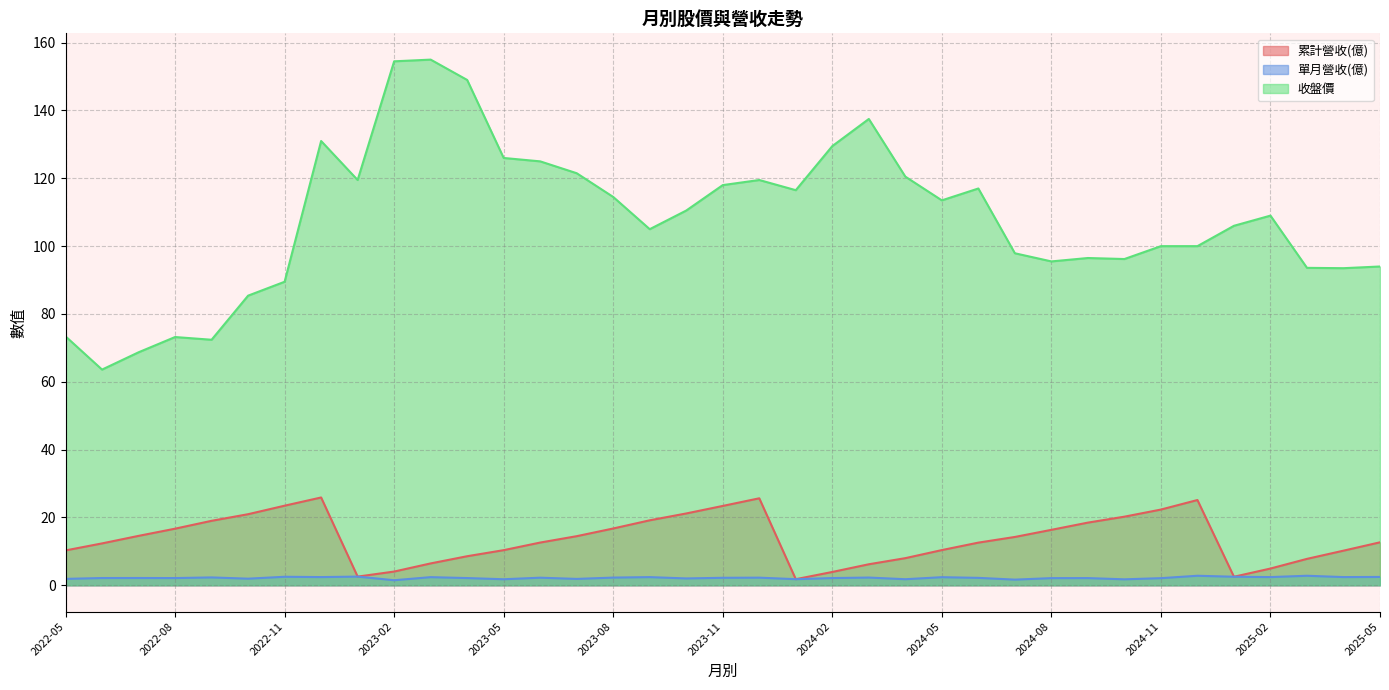

Reading left to right, list all the values displayed in this chart.

累計營收(億): 2025-05=12.7	2025-04=10.2	2025-03=7.8	2025-02=4.9	2025-01=2.5	2024-12=25.1	2024-11=22.3	2024-10=20.2	2024-09=18.5	2024-08=16.4	2024-07=14.2	2024-06=12.6	2024-05=10.4	2024-04=8.0	2024-03=6.2	2024-02=3.9	2024-01=1.8	2023-12=25.6	2023-11=23.4	2023-10=21.2	2023-09=19.2	2023-08=16.8	2023-07=14.5	2023-06=12.6	2023-05=10.4	2023-04=8.6	2023-03=6.5	2023-02=4.0	2023-01=2.6	2022-12=25.9	2022-11=23.5	2022-10=21.0	2022-09=19.0	2022-08=16.7	2022-07=14.6	2022-06=12.3	2022-05=10.3
單月營收(億): 2025-05=2.5	2025-04=2.4	2025-03=2.8	2025-02=2.4	2025-01=2.5	2024-12=2.8	2024-11=2.1	2024-10=1.8	2024-09=2.1	2024-08=2.1	2024-07=1.7	2024-06=2.2	2024-05=2.4	2024-04=1.8	2024-03=2.3	2024-02=2.1	2024-01=1.8	2023-12=2.2	2023-11=2.2	2023-10=2.0	2023-09=2.4	2023-08=2.3	2023-07=1.9	2023-06=2.2	2023-05=1.8	2023-04=2.1	2023-03=2.4	2023-02=1.5	2023-01=2.6	2022-12=2.4	2022-11=2.5	2022-10=1.9	2022-09=2.3	2022-08=2.1	2022-07=2.1	2022-06=2.1	2022-05=1.9
收盤價: 2025-05=94.0	2025-04=93.5	2025-03=93.6	2025-02=109.0	2025-01=106.0	2024-12=100.0	2024-11=100.0	2024-10=96.2	2024-09=96.5	2024-08=95.5	2024-07=97.9	2024-06=117.0	2024-05=113.5	2024-04=120.5	2024-03=137.5	2024-02=129.5	2024-01=116.5	2023-12=119.5	2023-11=118.0	2023-10=110.5	2023-09=105.0	2023-08=114.5	2023-07=121.5	2023-06=125.0	2023-05=126.0	2023-04=149.0	2023-03=155.0	2023-02=154.5	2023-01=119.5	2022-12=131.0	2022-11=89.5	2022-10=85.4	2022-09=72.4	2022-08=73.2	2022-07=68.7	2022-06=63.6	2022-05=73.4